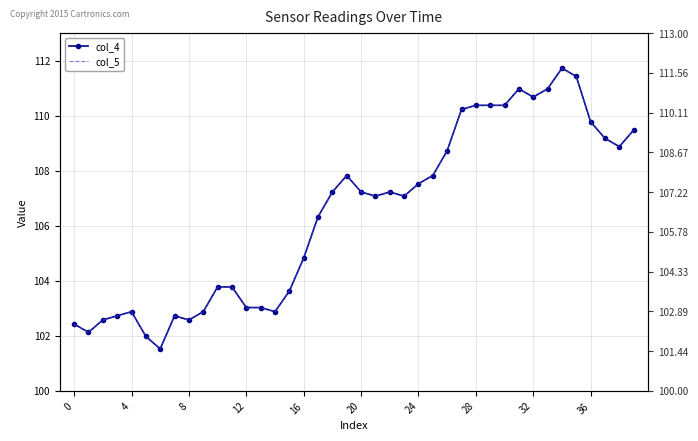

At which label is col_5 closest to 106?

17